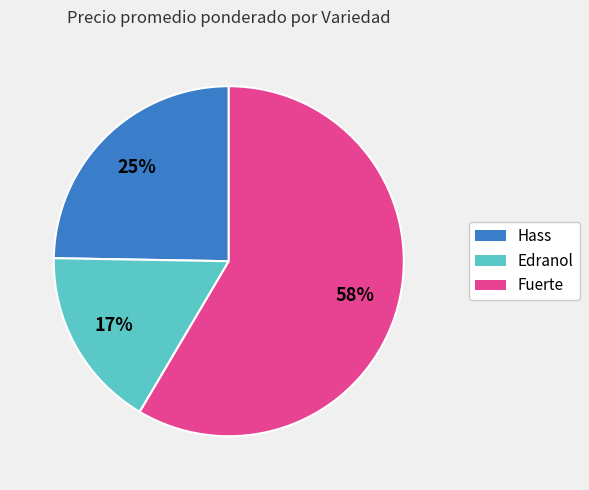

Is Fuerte the majority of the pie?

Yes